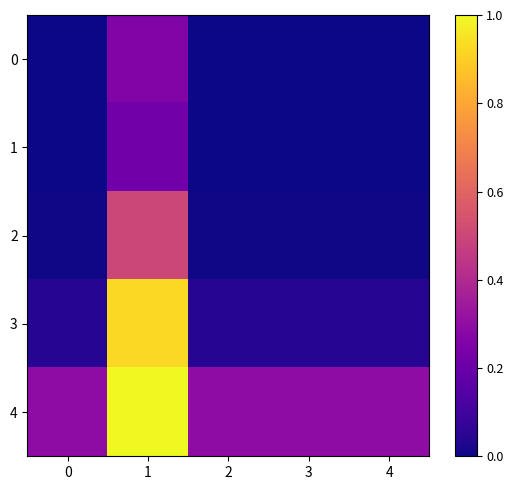

What is the maximum value shown in the chart?

1.0